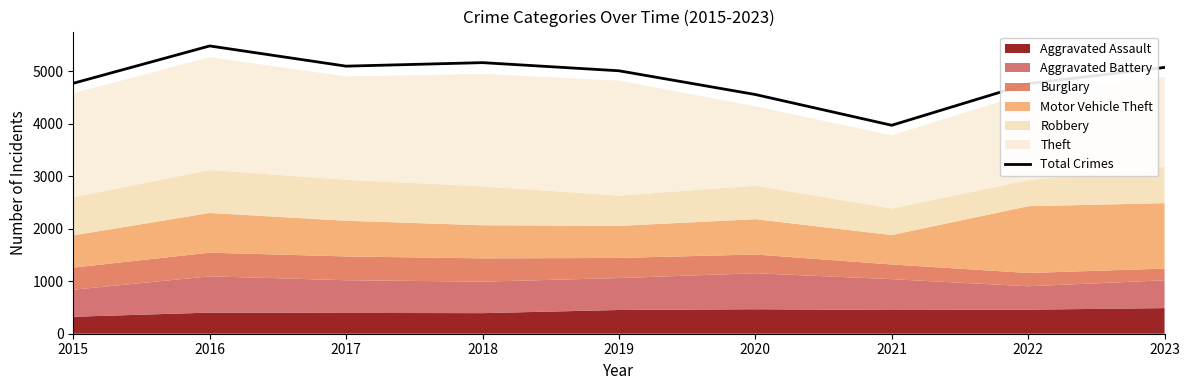

Reading left to right, list all the values displayed in this chart.

4770	5481	5096	5163	5008	4556	3970	4762	5072